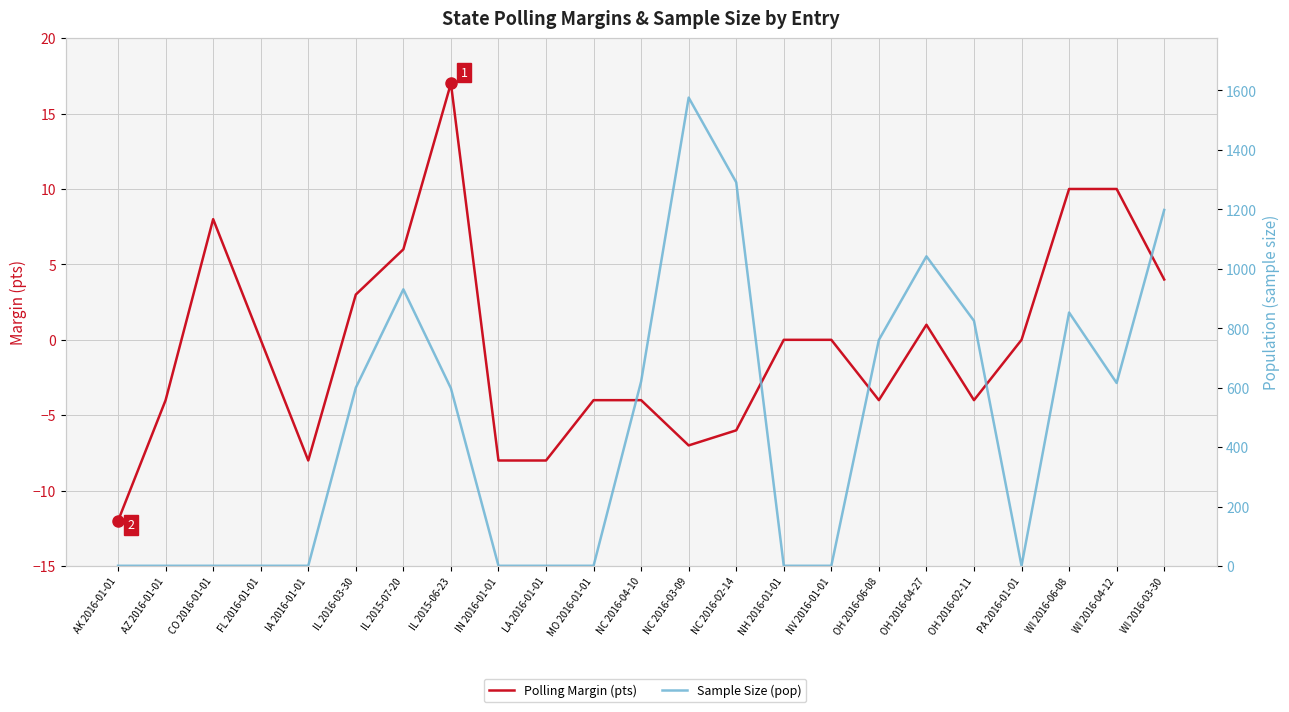

At WI 2016-04-12, list the series in order from largest to smallest.

Sample Size (pop), Polling Margin (pts)